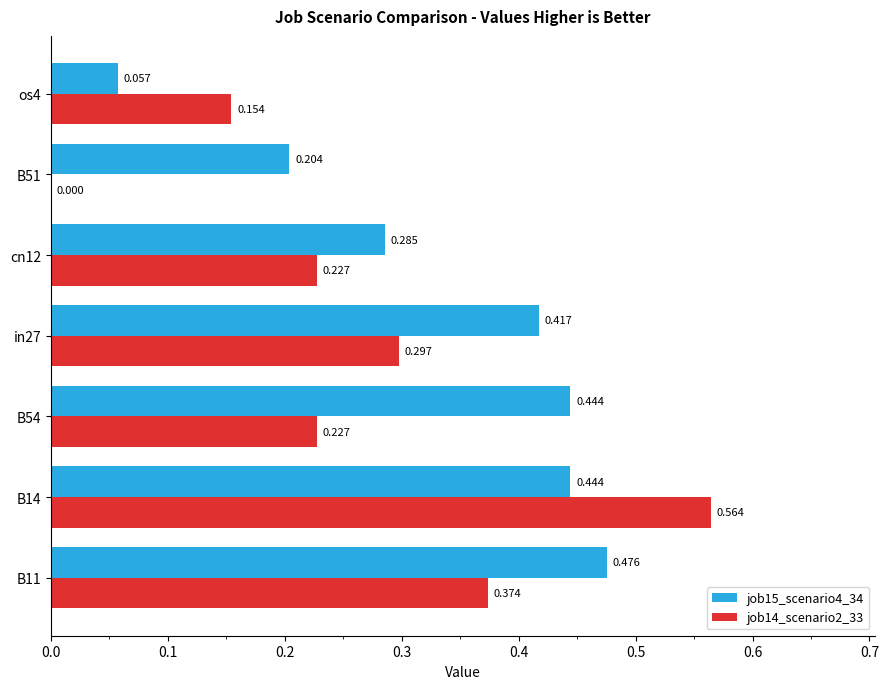

Is the value of job15_scenario4_34 at in27 greater than the value of job14_scenario2_33 at B54?

Yes